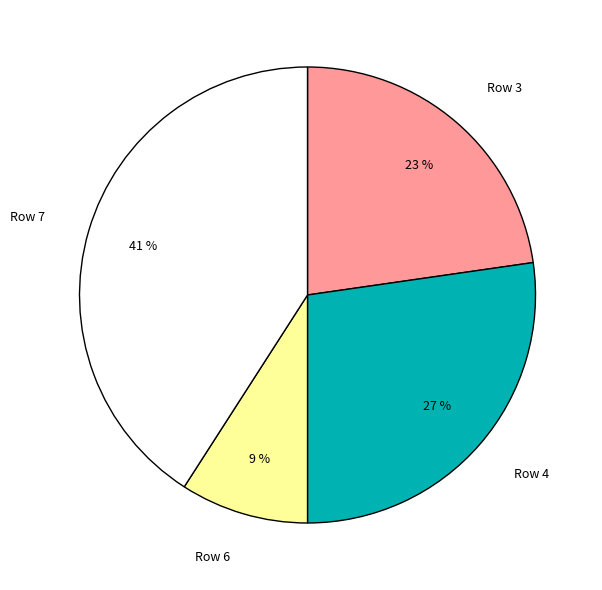

How many segments does this pie chart have?

4